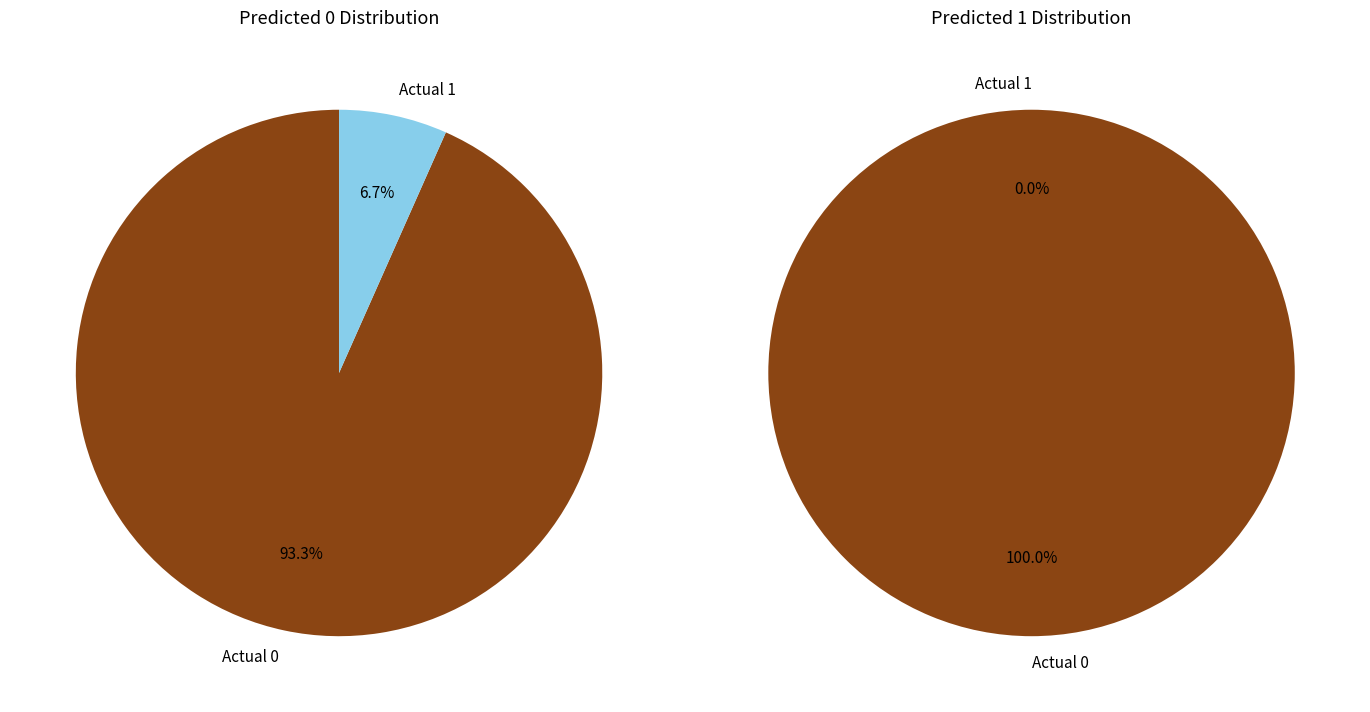

Which category has the biggest portion of the pie?

Actual 0